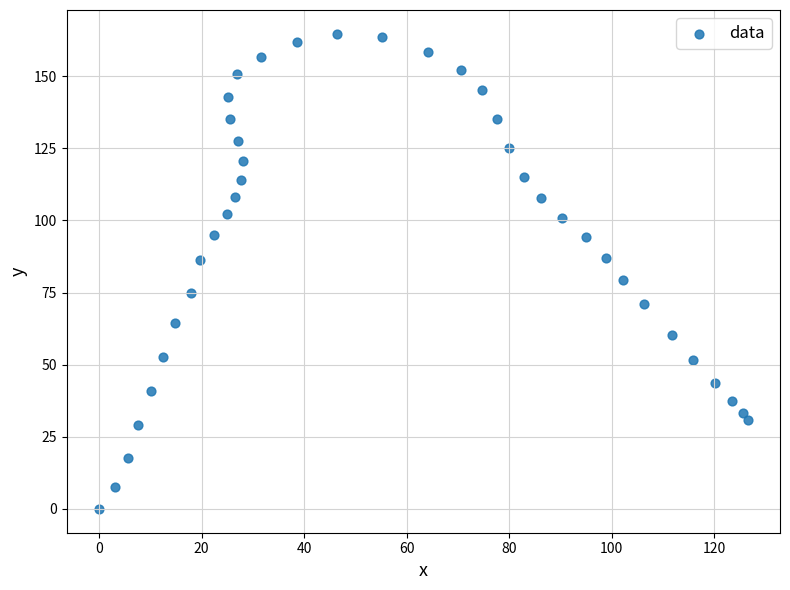

What is the range of X values (max minus min)?

126.5